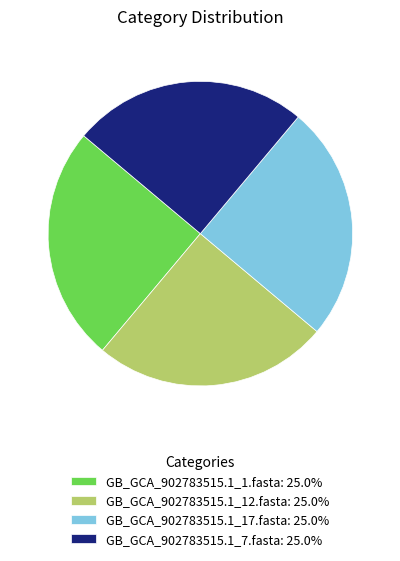

Approximately how many times larger is the value at GB_GCA_902783515.1_1.fasta: 25.0% compared to GB_GCA_902783515.1_12.fasta: 25.0%?

1.0